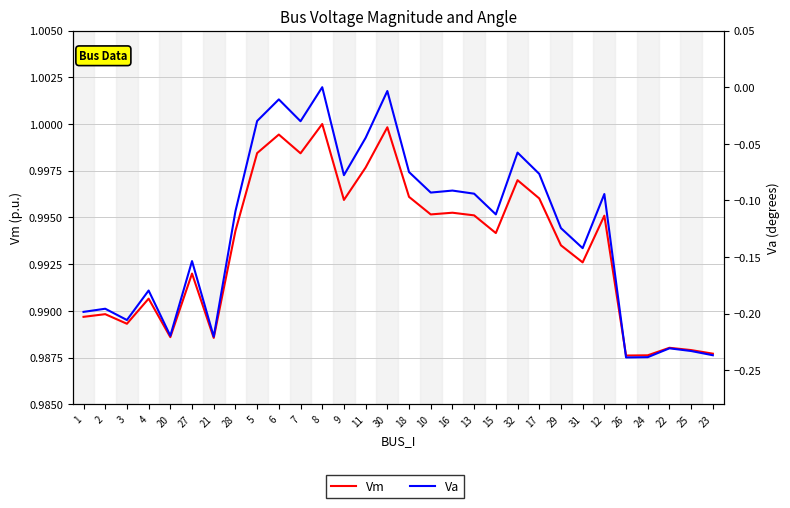

At how many categories does at least one series exceed 0?

30